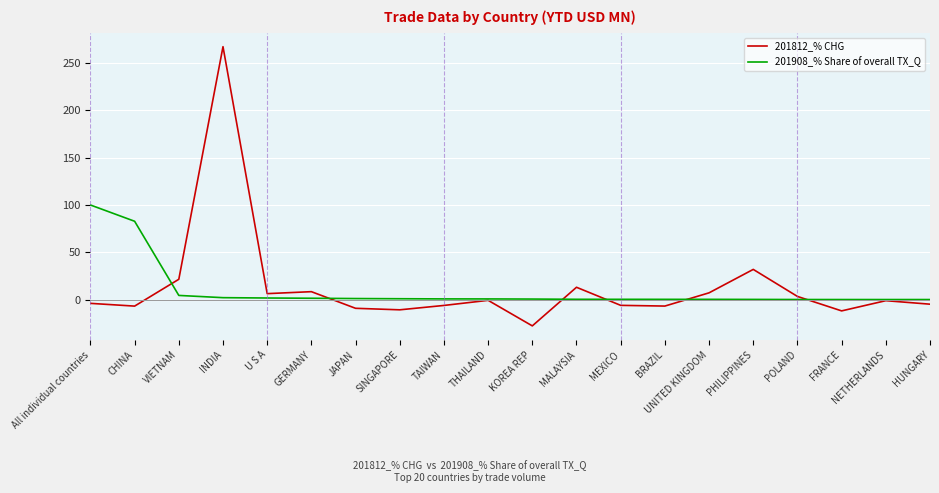

How many values in the 201812_% CHG series are below -1?

11